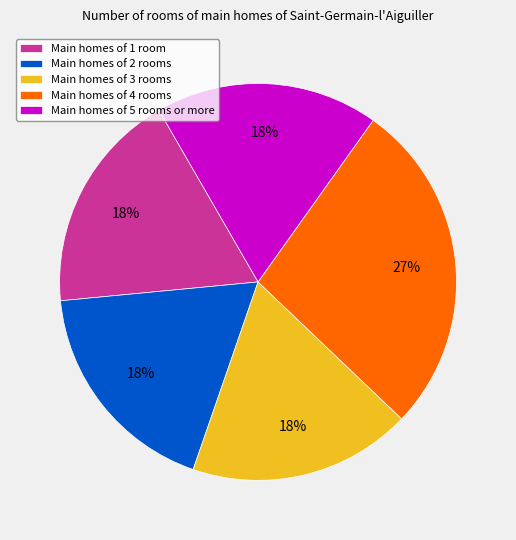

The Main homes of 2 rooms slice represents 9% of the pie. True or false?

False